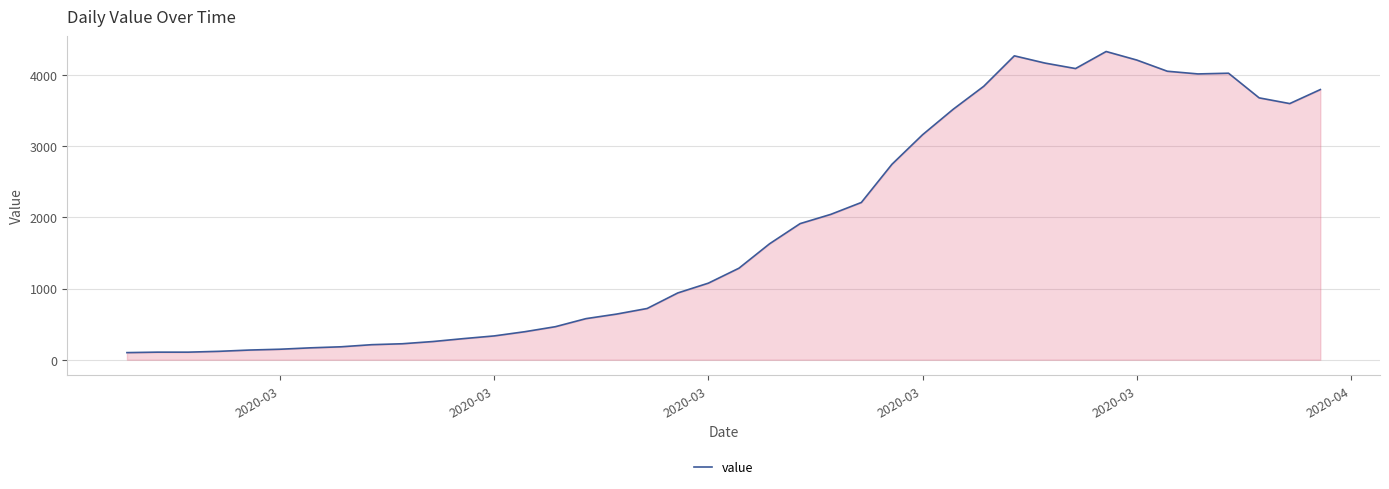

What is the minimum value shown in the chart?

100.0